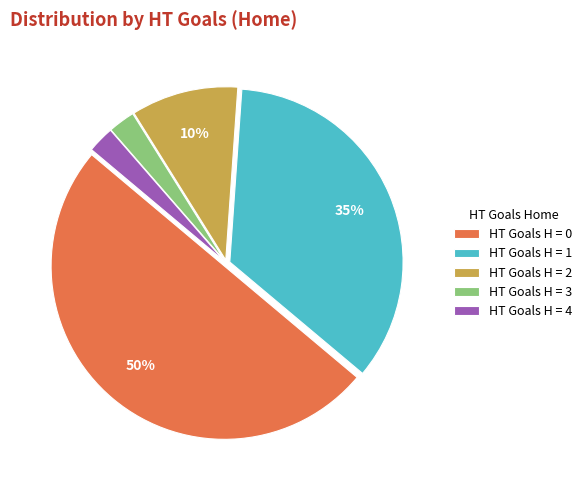

To the nearest percent, what is the average slice percentage?

20%